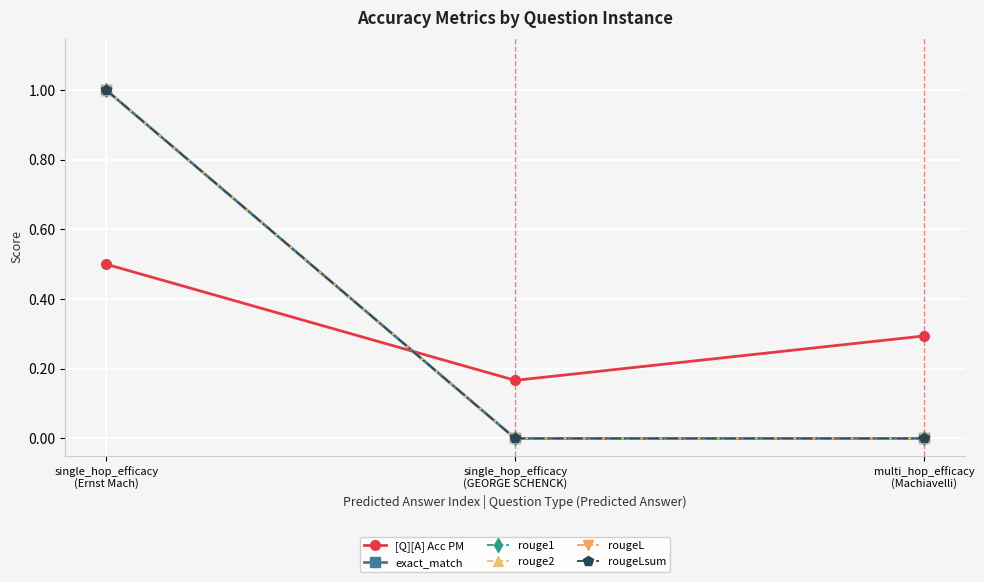

Which series has the largest total across all categories?

exact_match